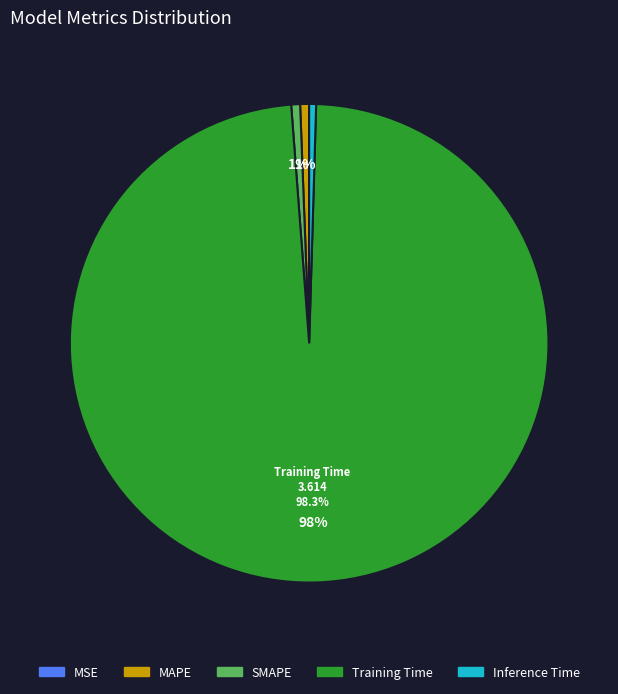

Which has a higher value, Training Time or Inference Time?

Training Time